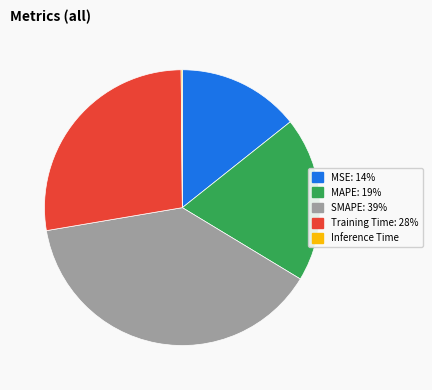

The MAPE slice represents 19% of the pie. True or false?

True